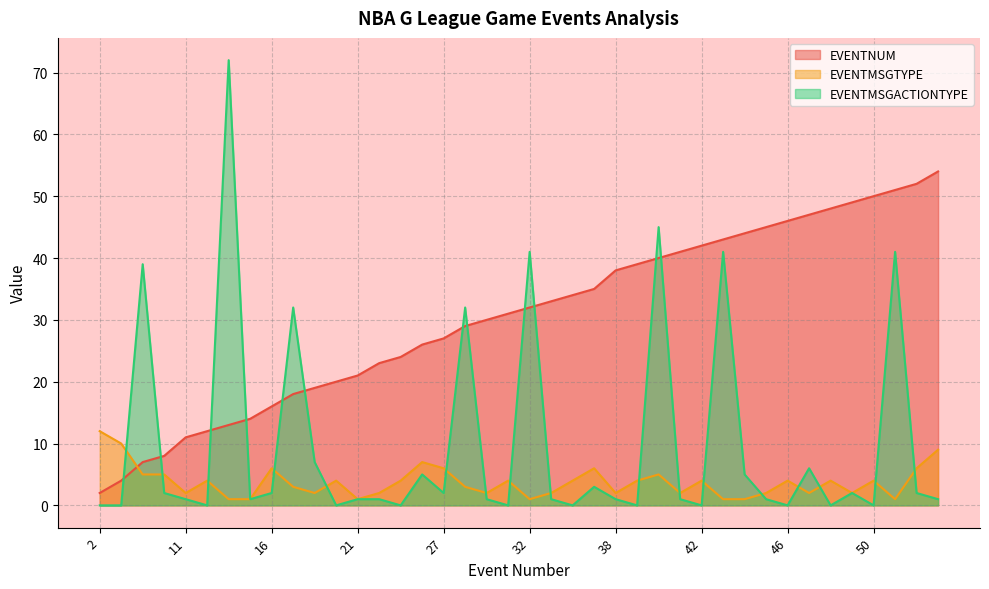

What is the difference between the EVENTNUM values at 41 and 43?

2